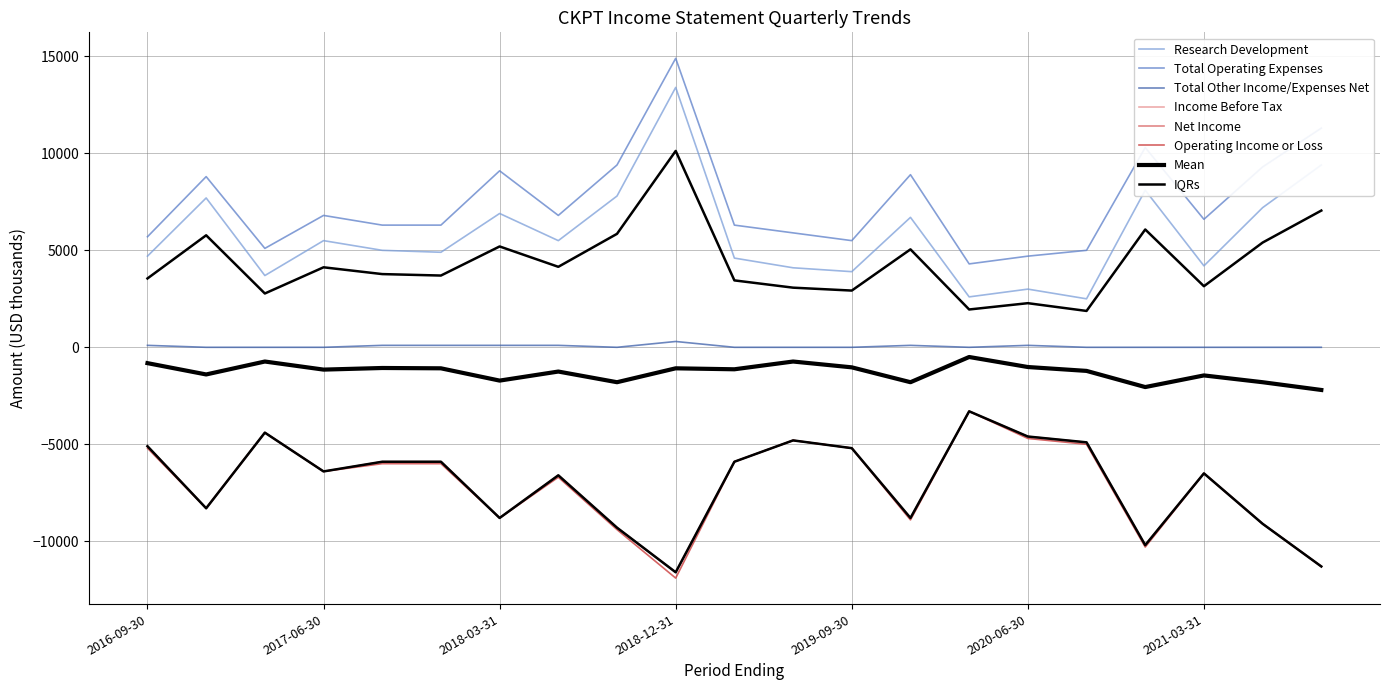

What is the label of the 19th point from the right?

2017-03-31